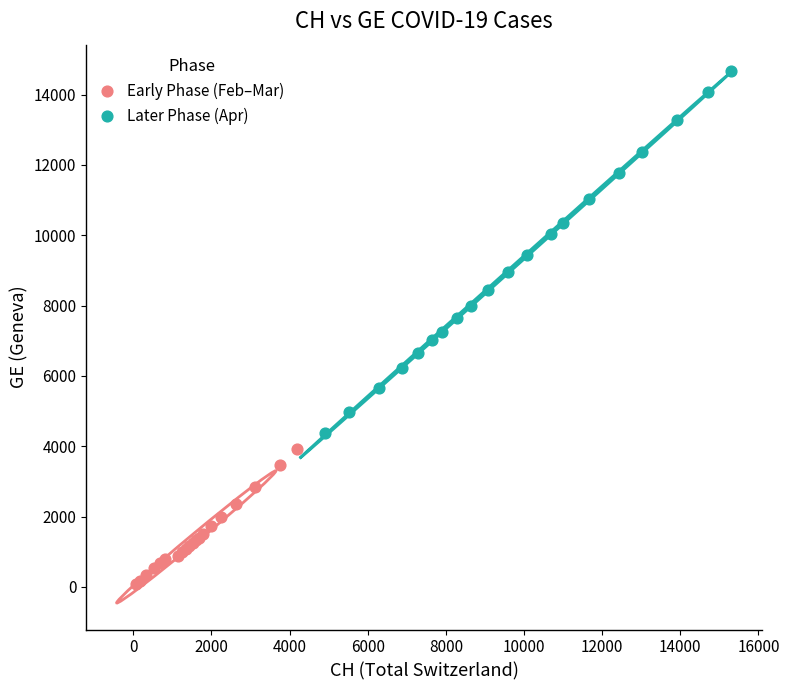

Which series has the largest Y range (max minus min)?

Later Phase (Apr)